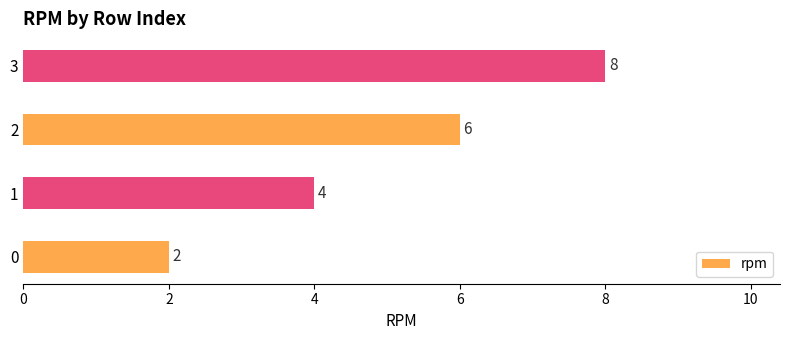

What is the difference between the second highest and minimum values?

4